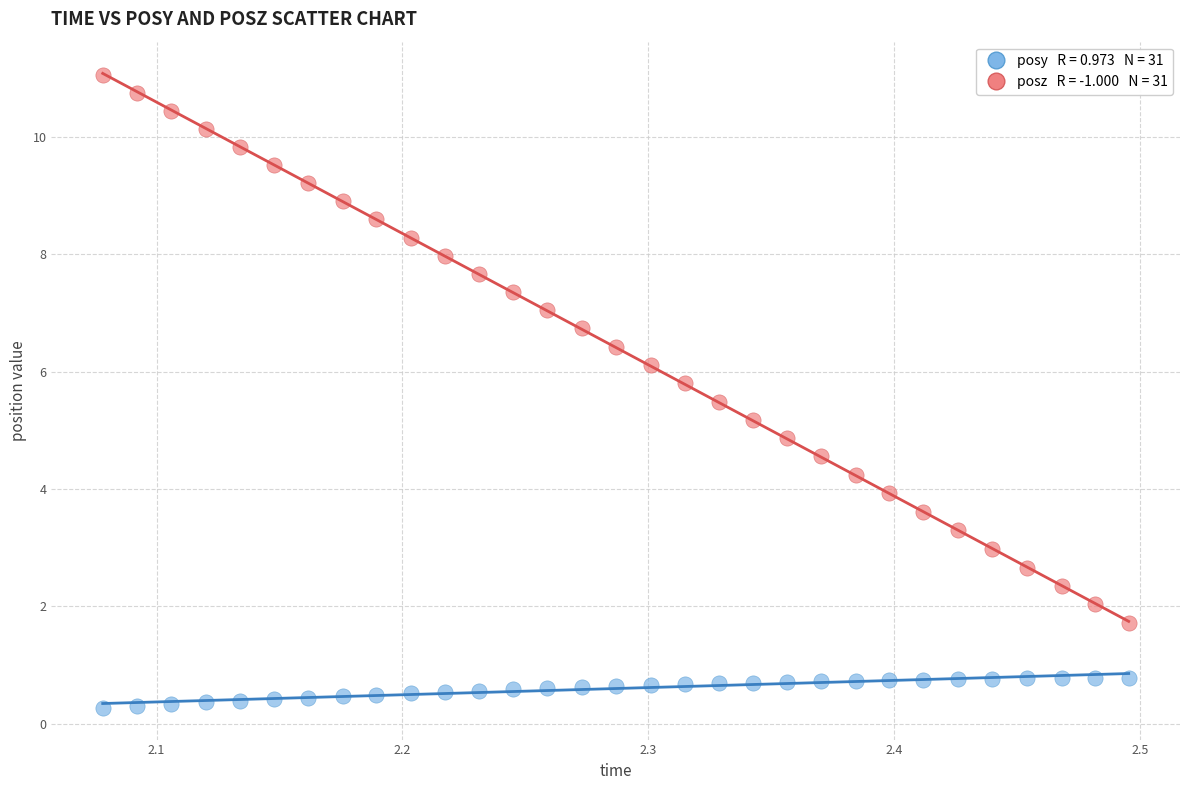

Across all data points, what is the range of Y values (max minus min)?

10.8